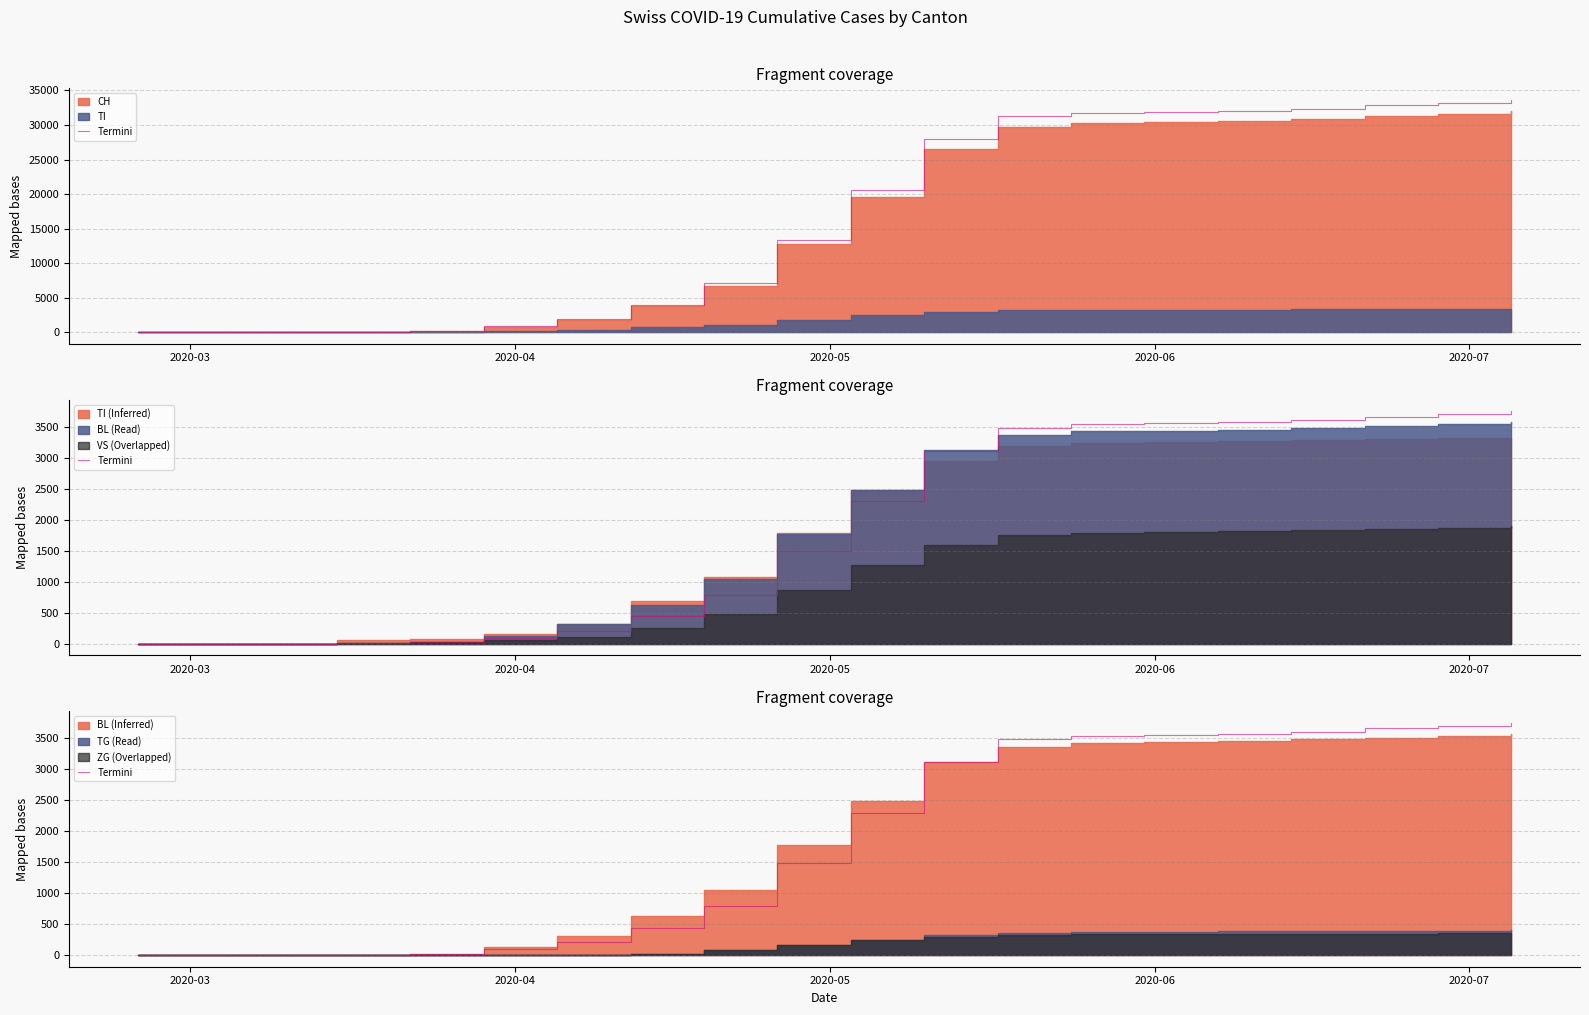

What is the difference between the second highest and second lowest values?

3701.5